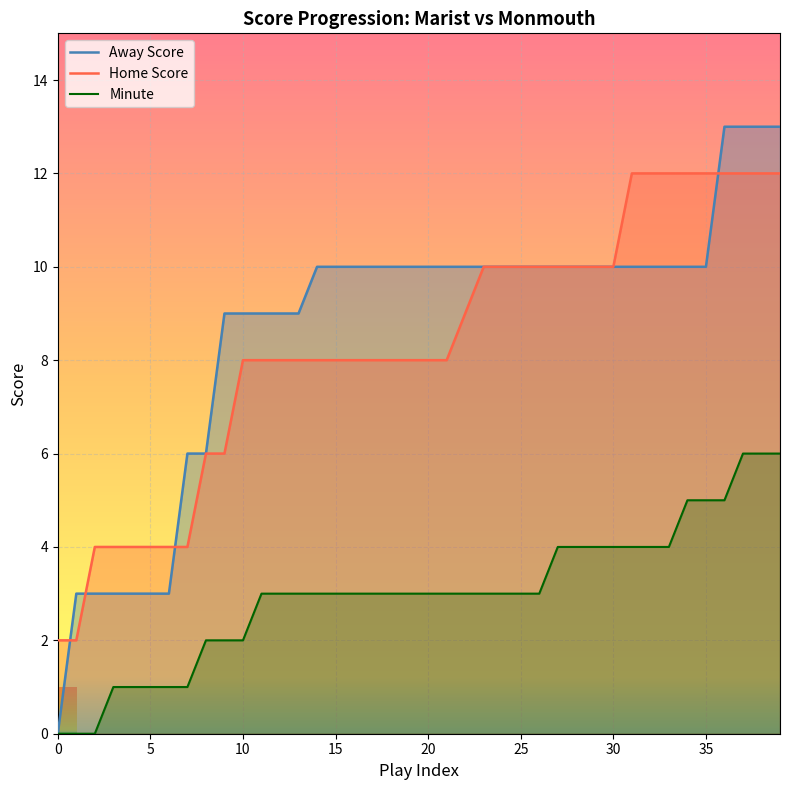

What is the difference between the second highest and second lowest values in the Away Score series?

10